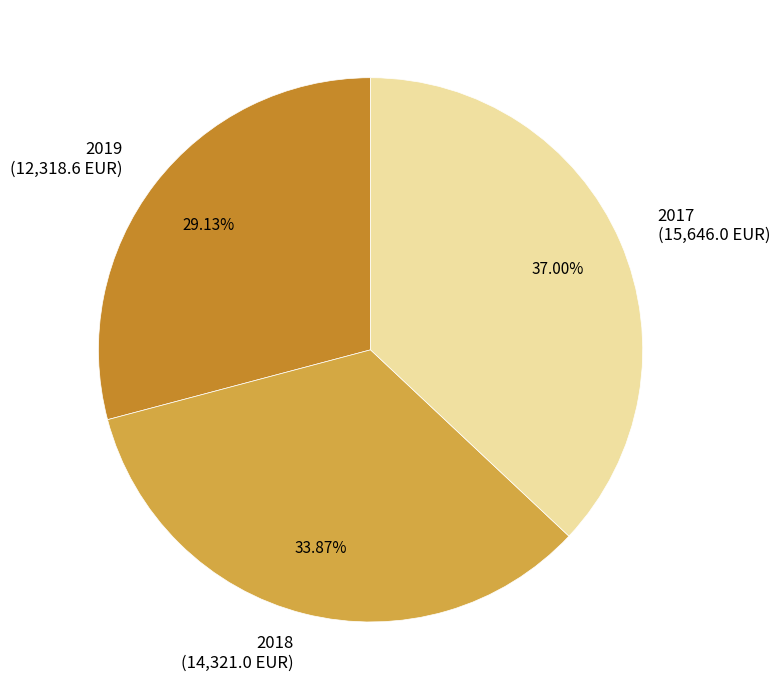

Which slice is the smallest?

2019